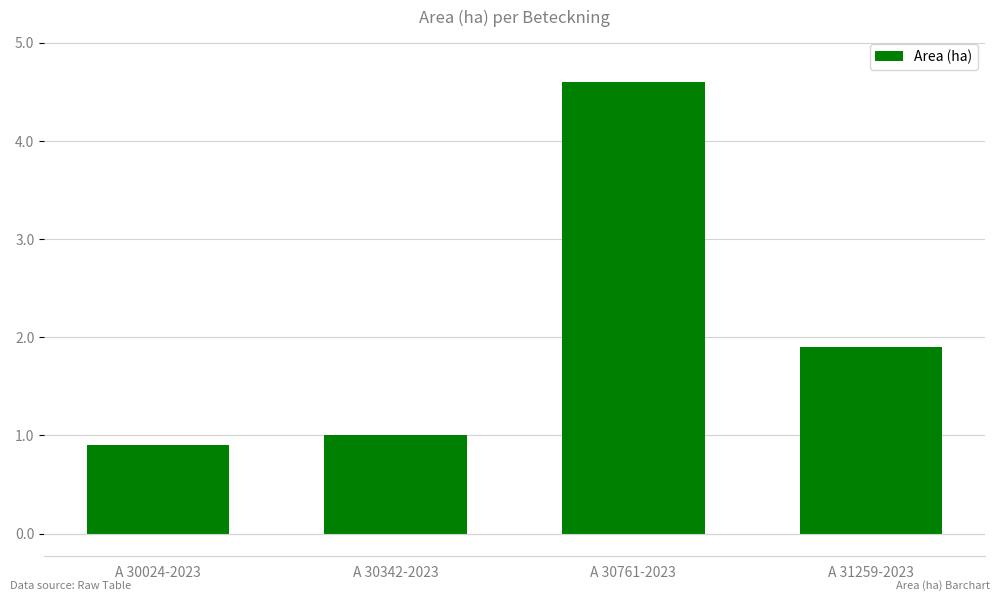

Reading left to right, transcribe all the data shown in this chart.

0.9	1.0	4.6	1.9